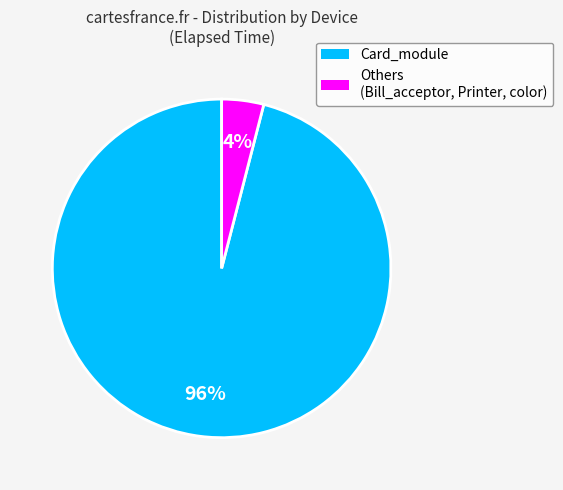

Is there any slice that represents more than half of the pie?

Yes